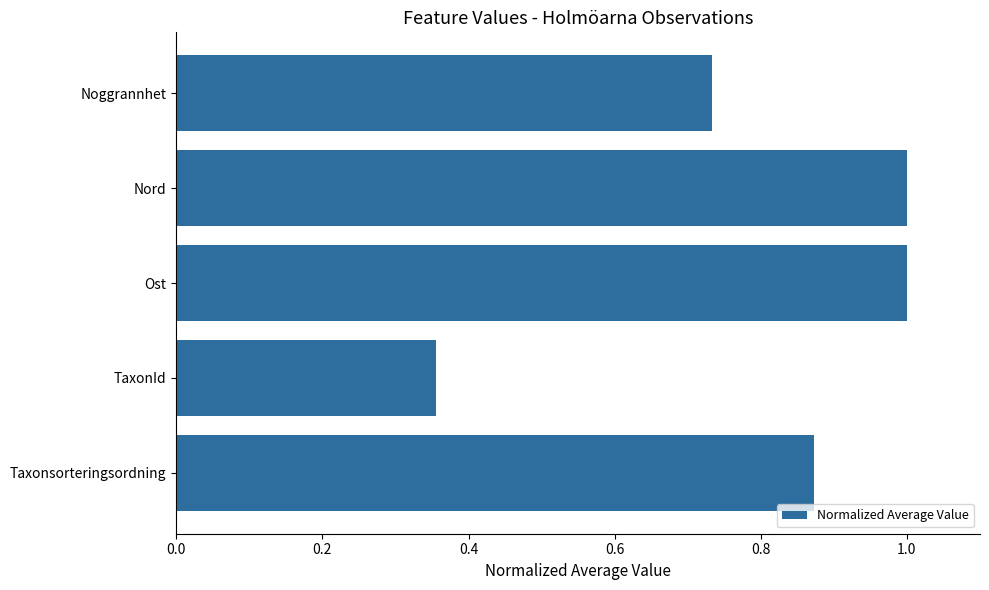

What is the difference between the maximum and minimum values?

0.6